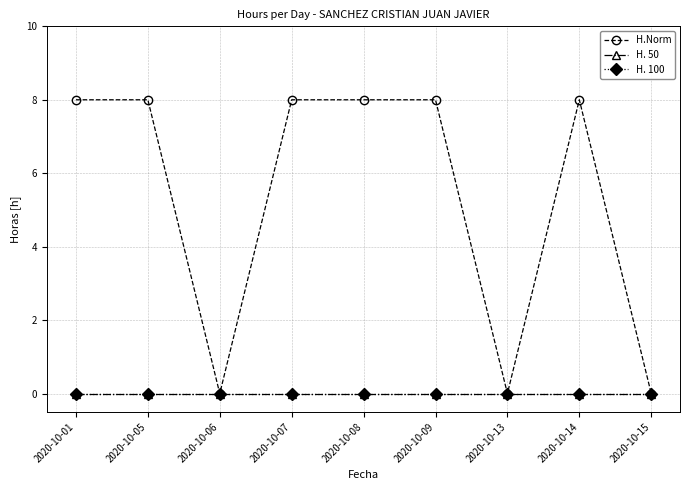

Rank the series at 2020-10-05 from lowest to highest value.

H. 50, H. 100, H.Norm